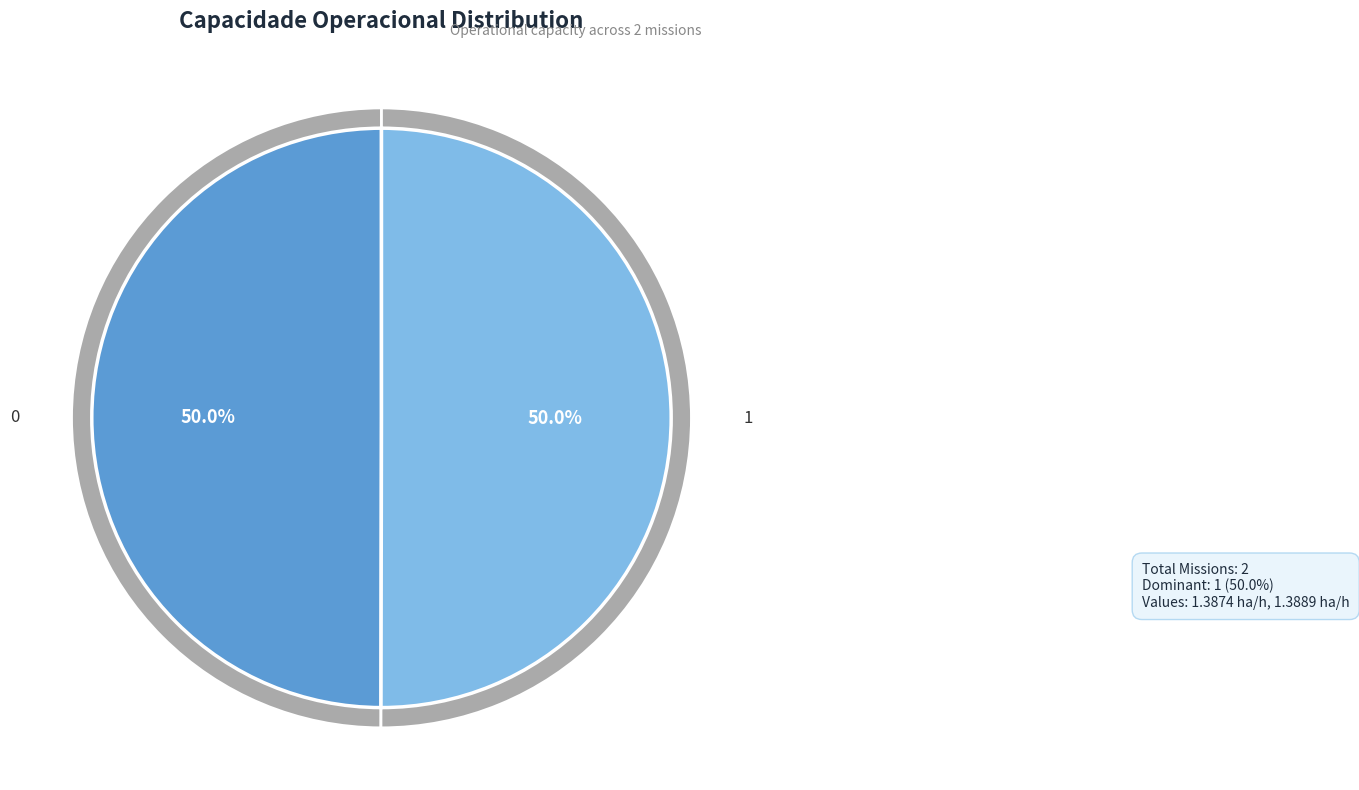

Does 1 represent more than half of the total?

Yes